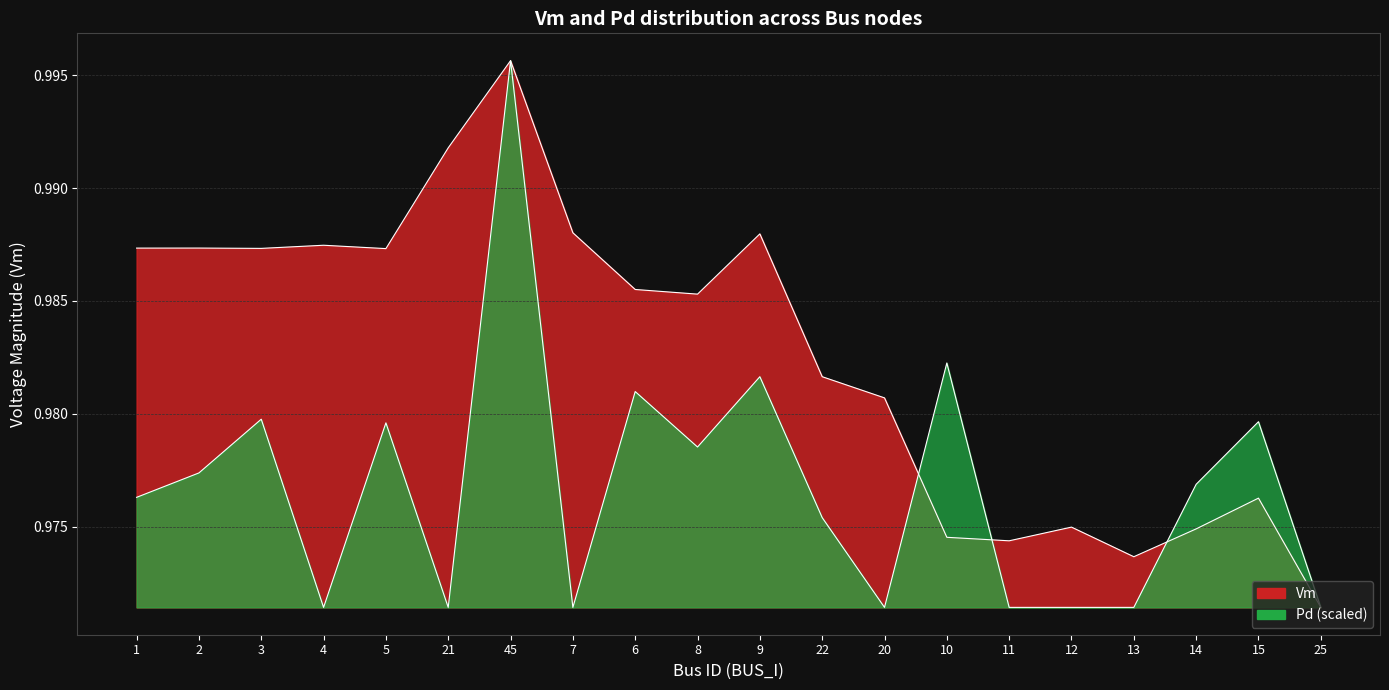

Rank the series by their average value, from lowest to highest.

Pd, Vm